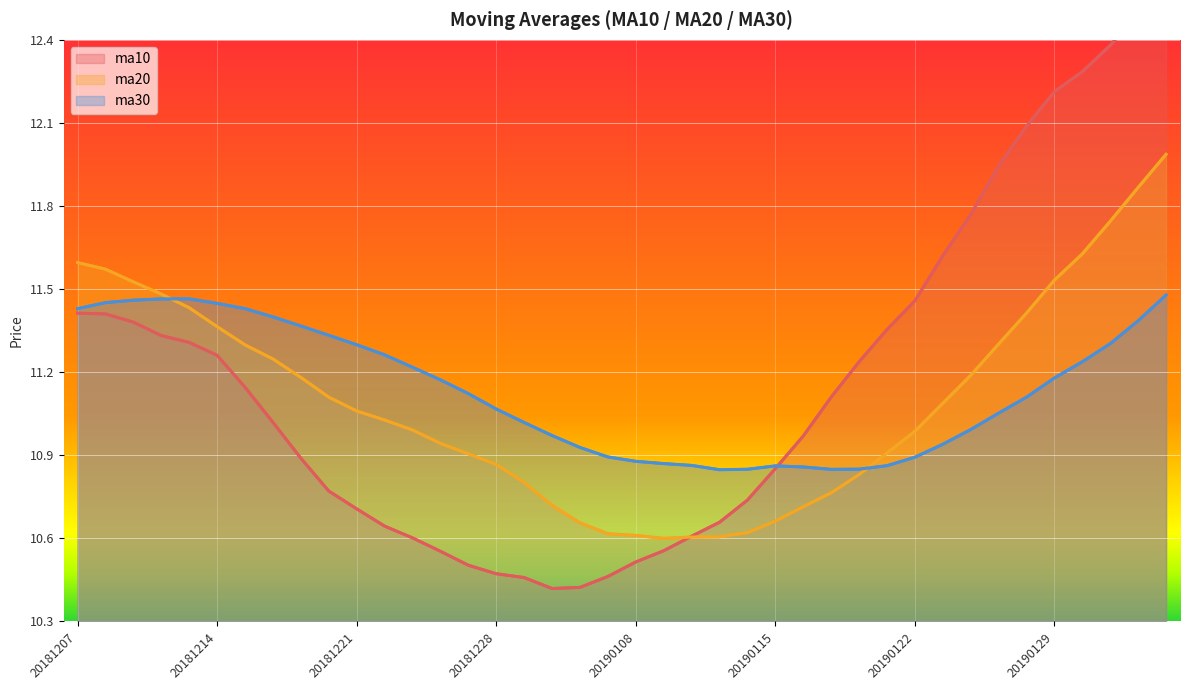

What is the difference between the maximum and minimum values in the ma30 series?

0.6